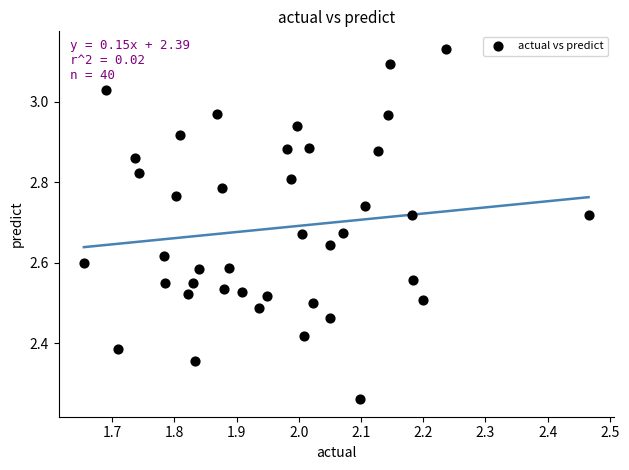

What is the range of X values (max minus min)?

0.8